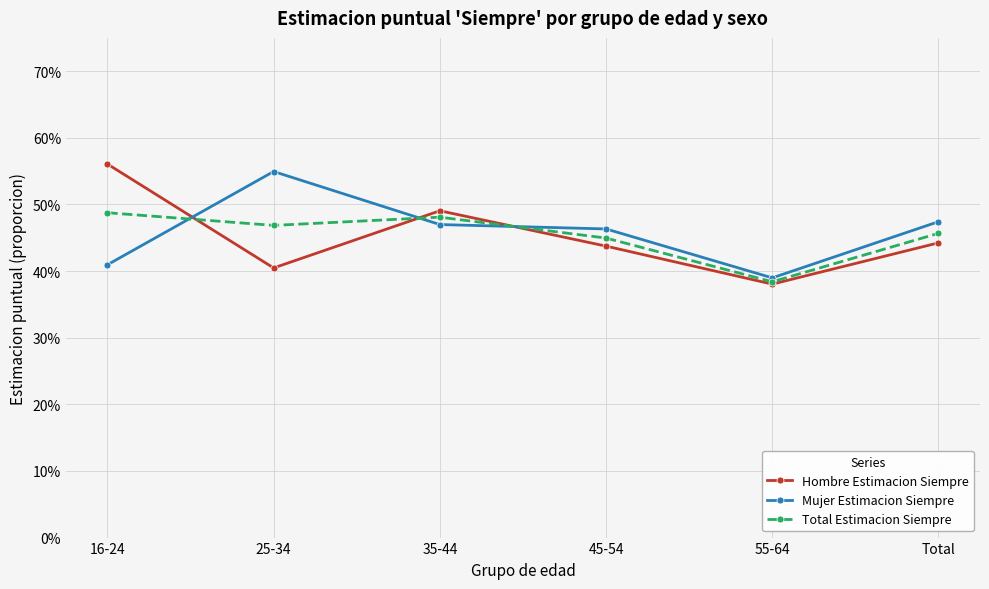

Is it true that Total Estimacion Siempre equals 0.5 at 25-34?

True